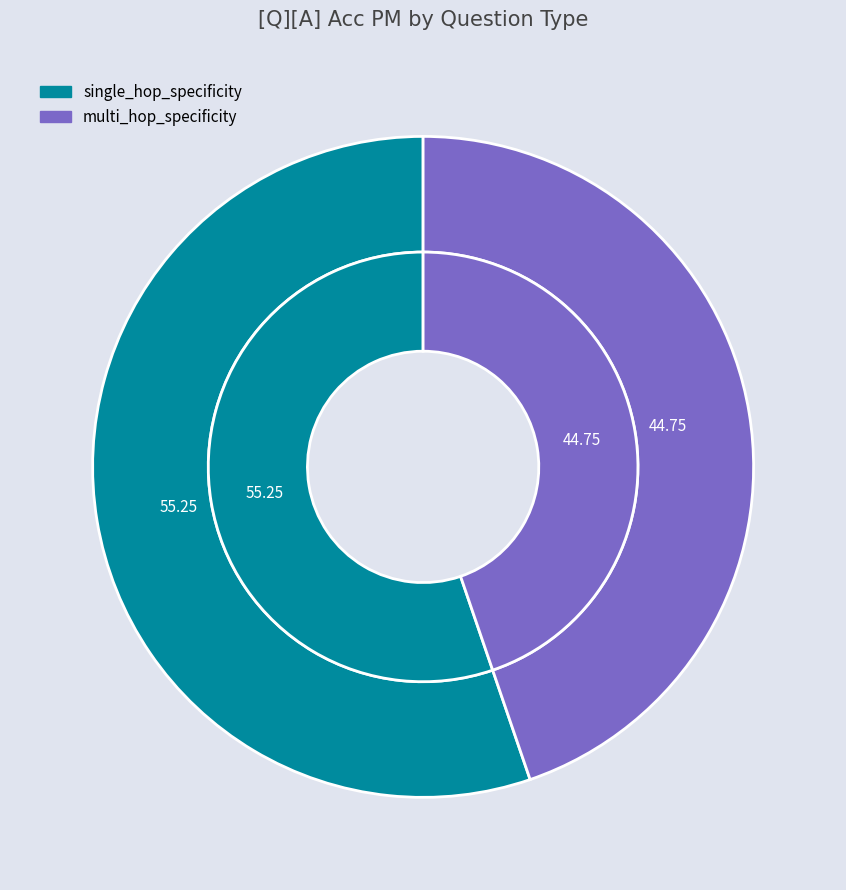

To the nearest percent, what percentage of the pie is single_hop_specificity?

55%